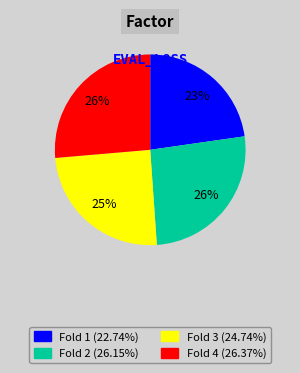

Is there any slice that represents more than half of the pie?

No